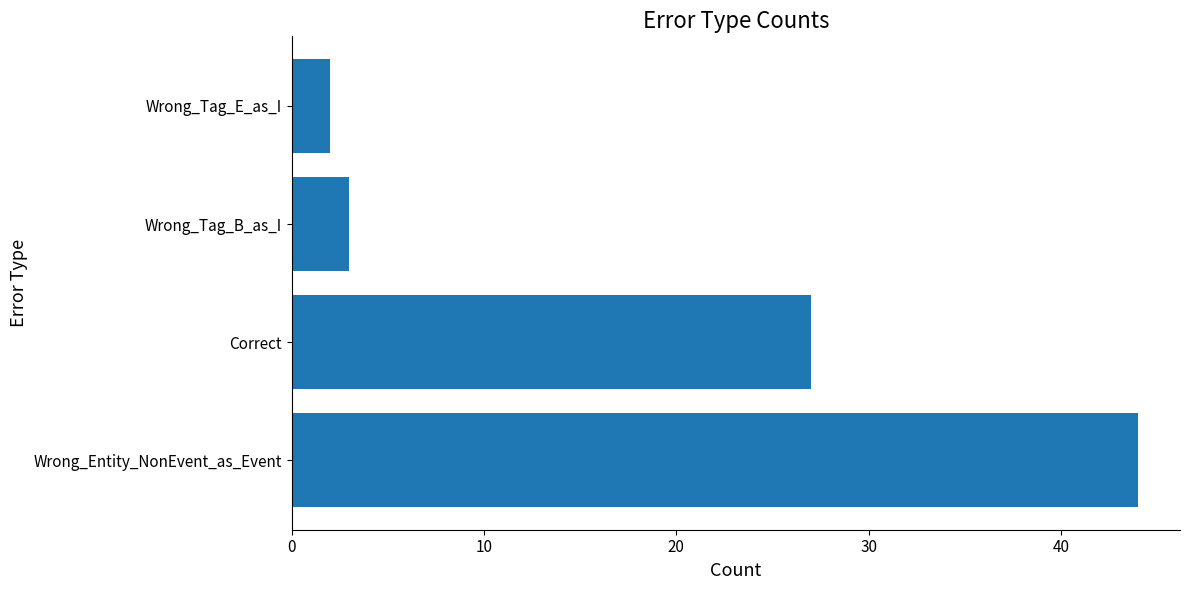

What is the average value?

19